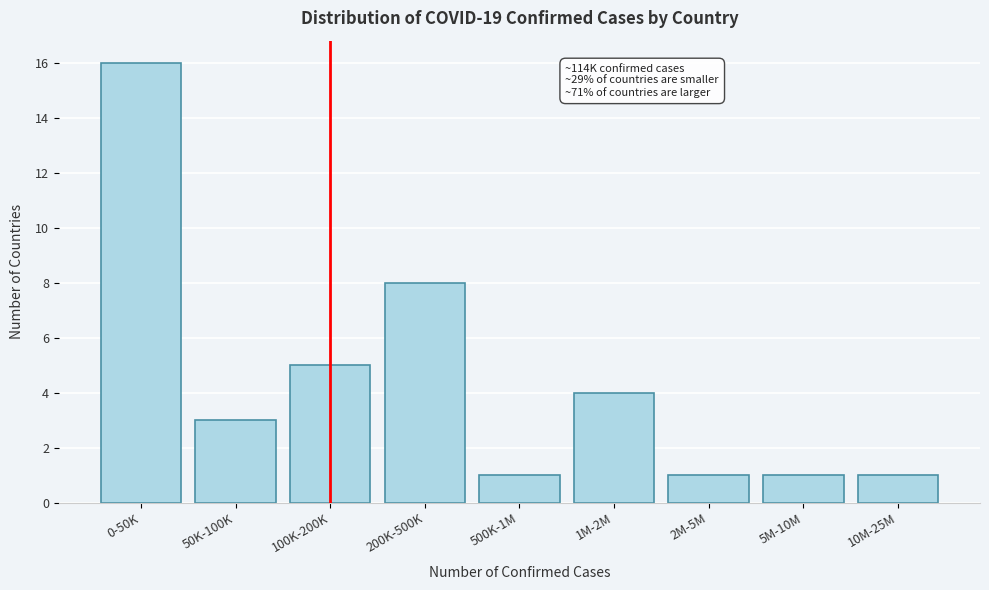

Reading right to left, extract all data points from this chart.

10M-25M=1	5M-10M=1	2M-5M=1	1M-2M=4	500K-1M=1	200K-500K=8	100K-200K=5	50K-100K=3	0-50K=16